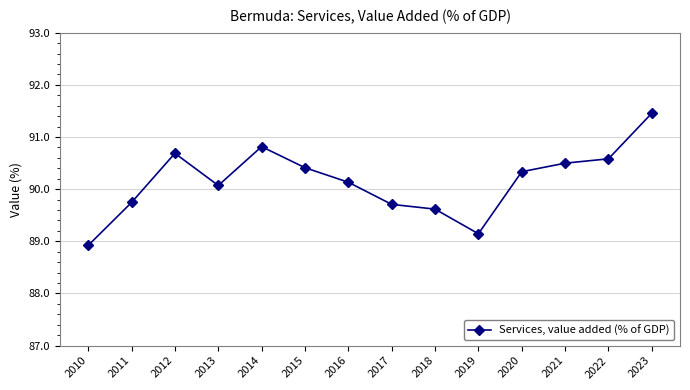

Reading left to right, what are all the values shown in this chart?

88.9	89.7	90.7	90.1	90.8	90.4	90.1	89.7	89.6	89.1	90.3	90.5	90.6	91.5